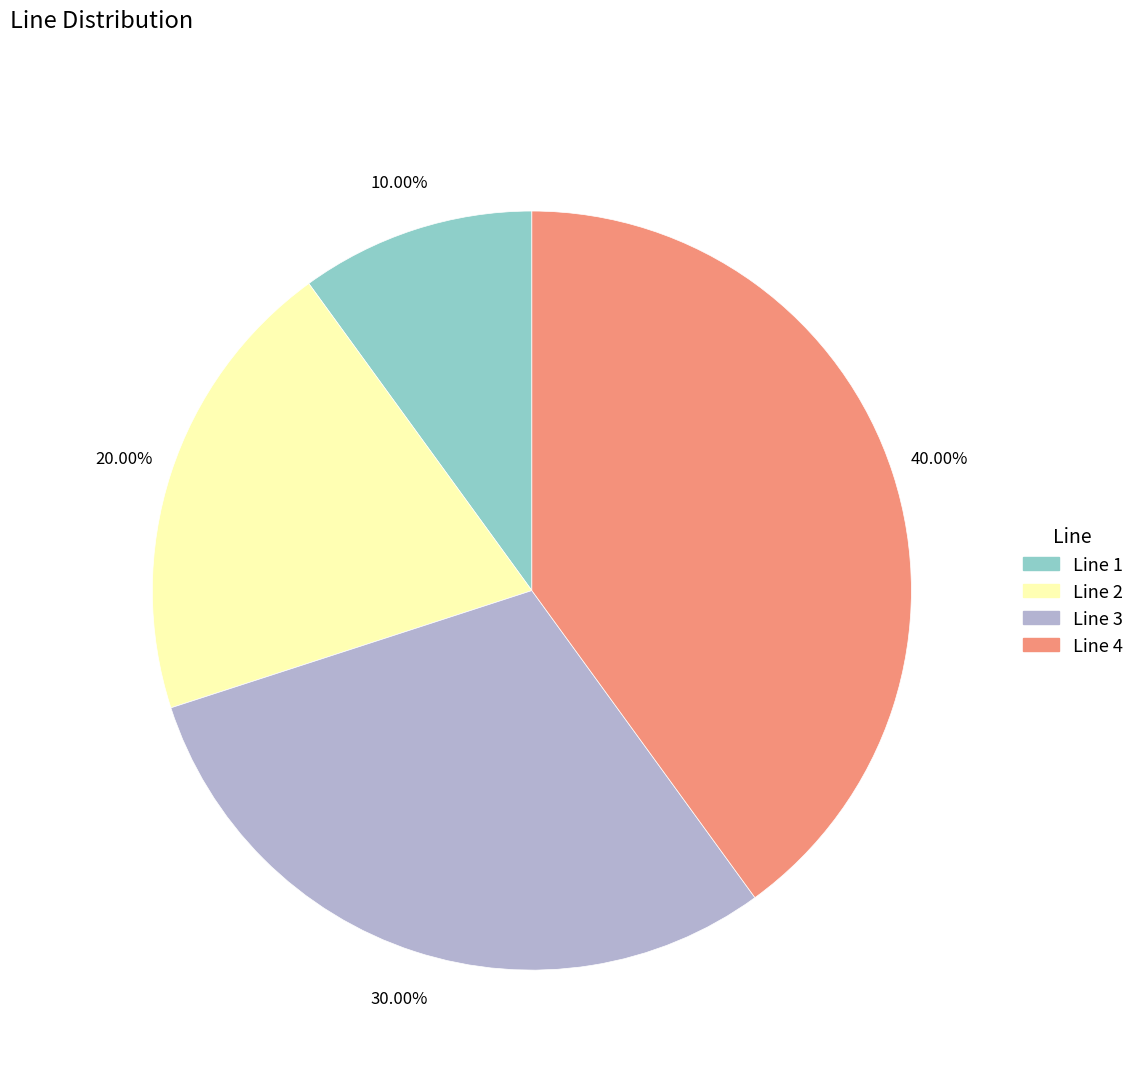

To the nearest percent, what is the difference between the largest and smallest slice percentages?

30%